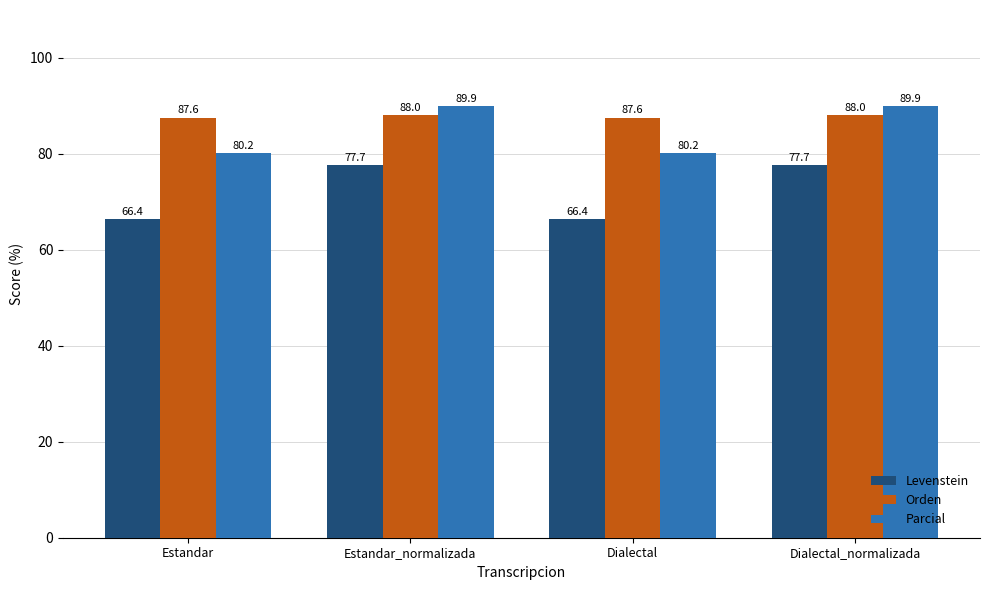

Are the bars horizontal?

No